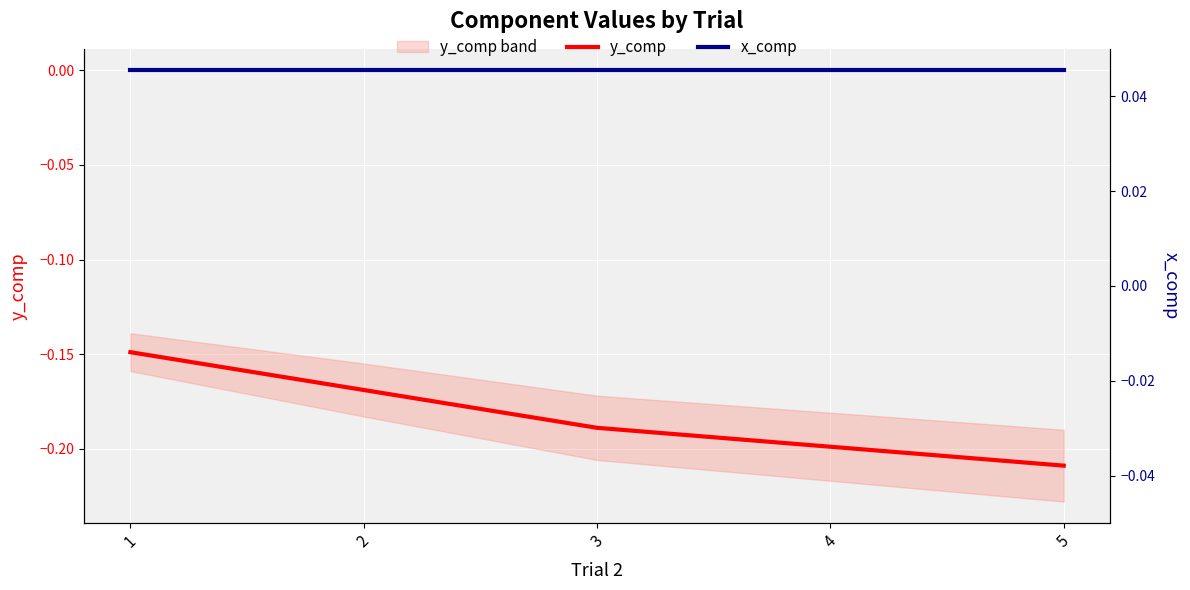

Which category has the highest value across all series?

1